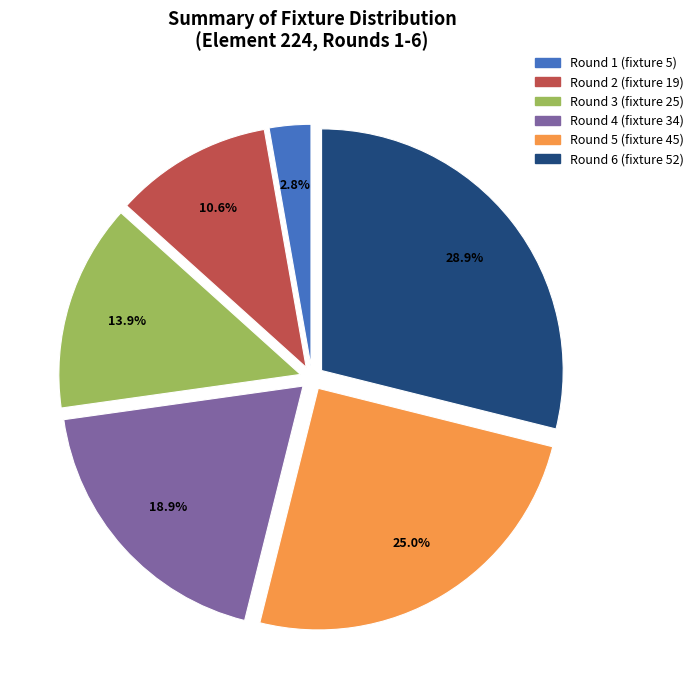

How much of the chart is everything except Round 5 (fixture 45)?

75.0%